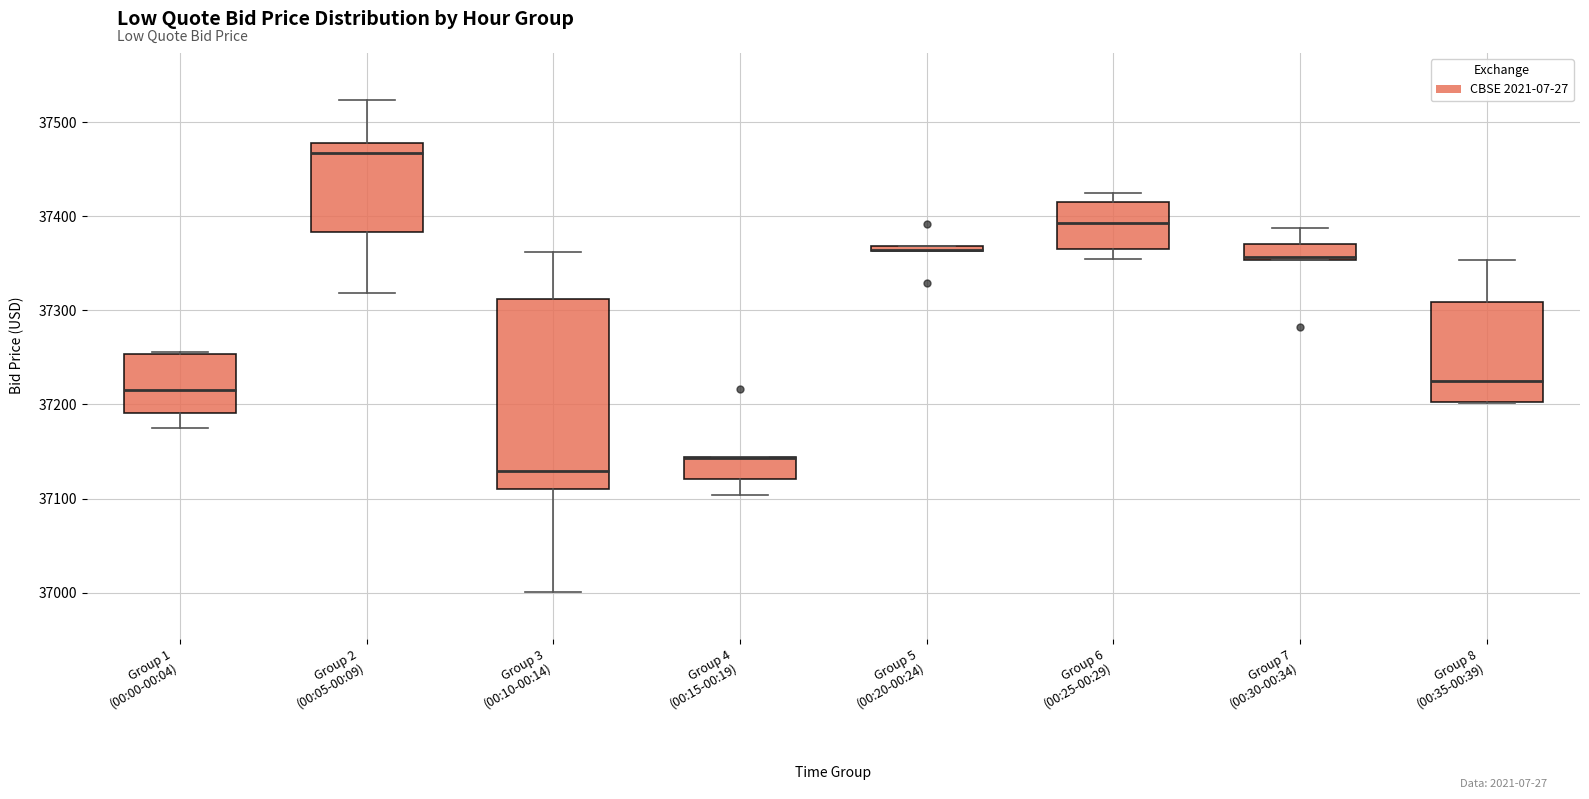

Which box is the tallest, from its lower edge to its upper edge?

Group 3 (00:10-00:14)